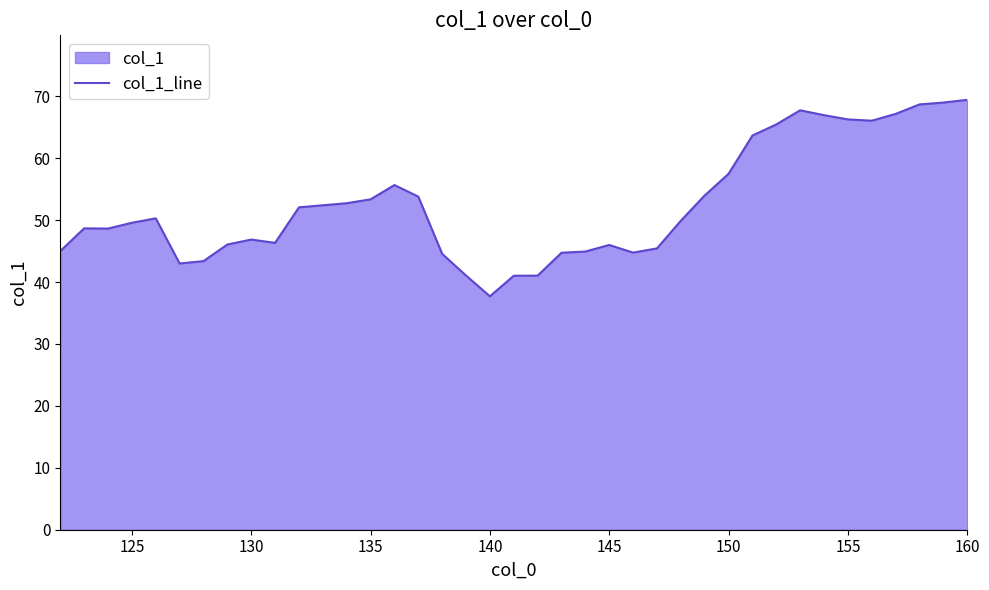

The chart shows a value of 49.6 at 125. True or false?

True